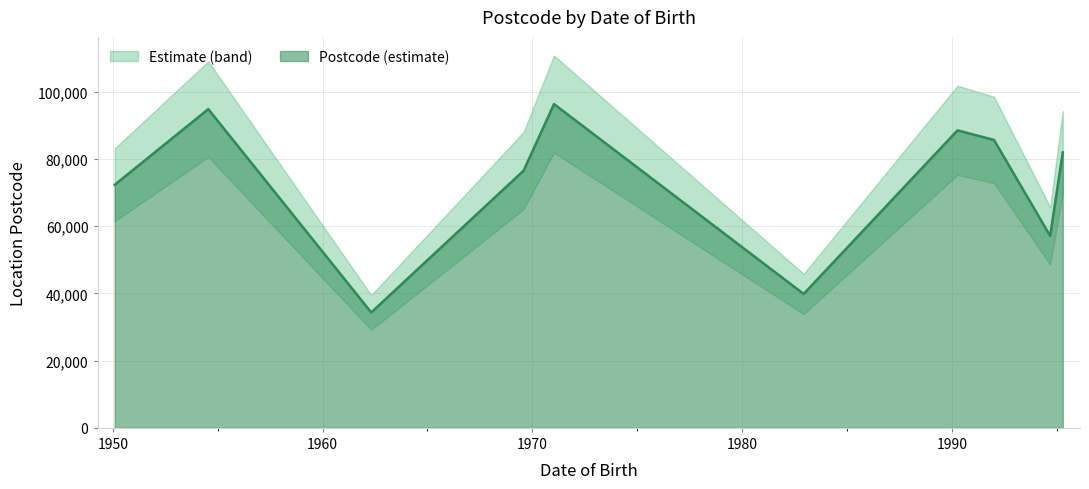

Where is the first local minimum?

1962-04-27